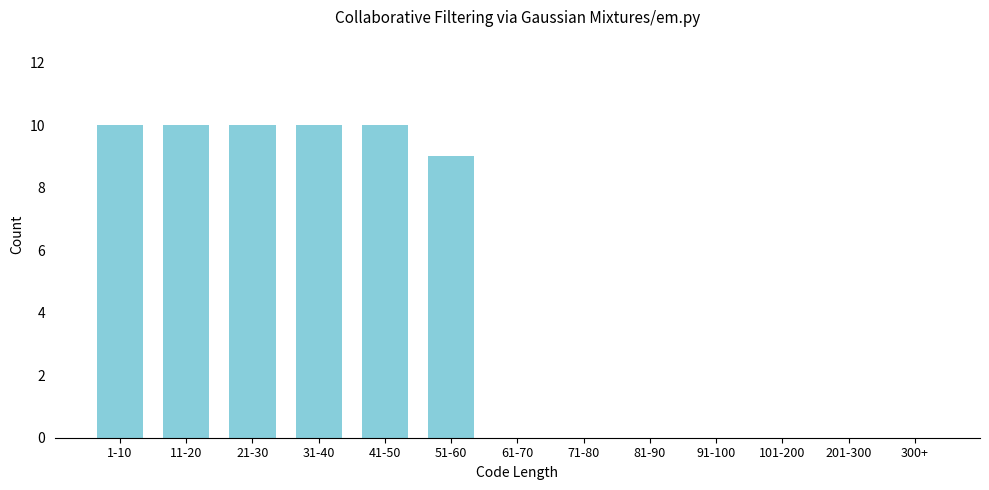

Reading right to left, what are all the values shown in this chart?

300+=0	201-300=0	101-200=0	91-100=0	81-90=0	71-80=0	61-70=0	51-60=9	41-50=10	31-40=10	21-30=10	11-20=10	1-10=10